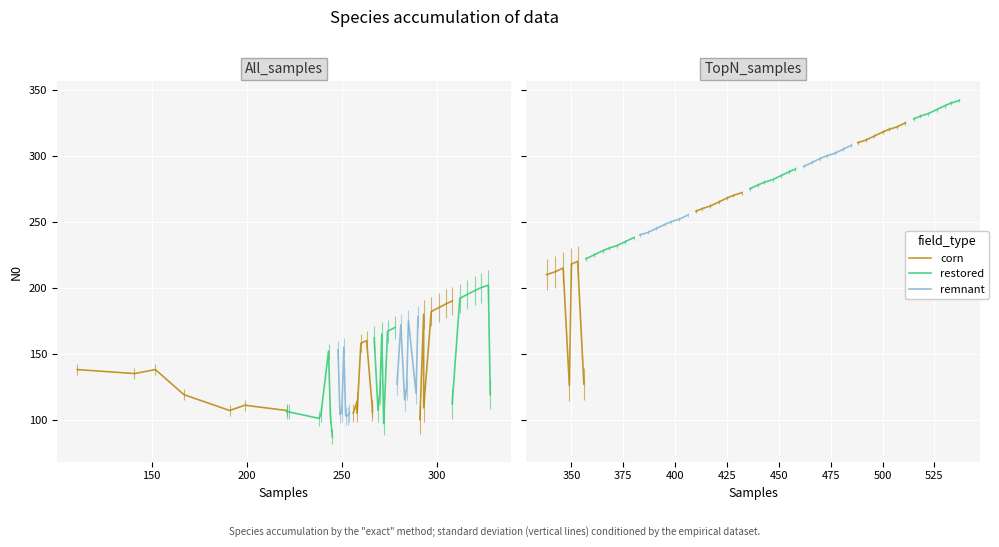

At how many categories does at least one series exceed 214?

7